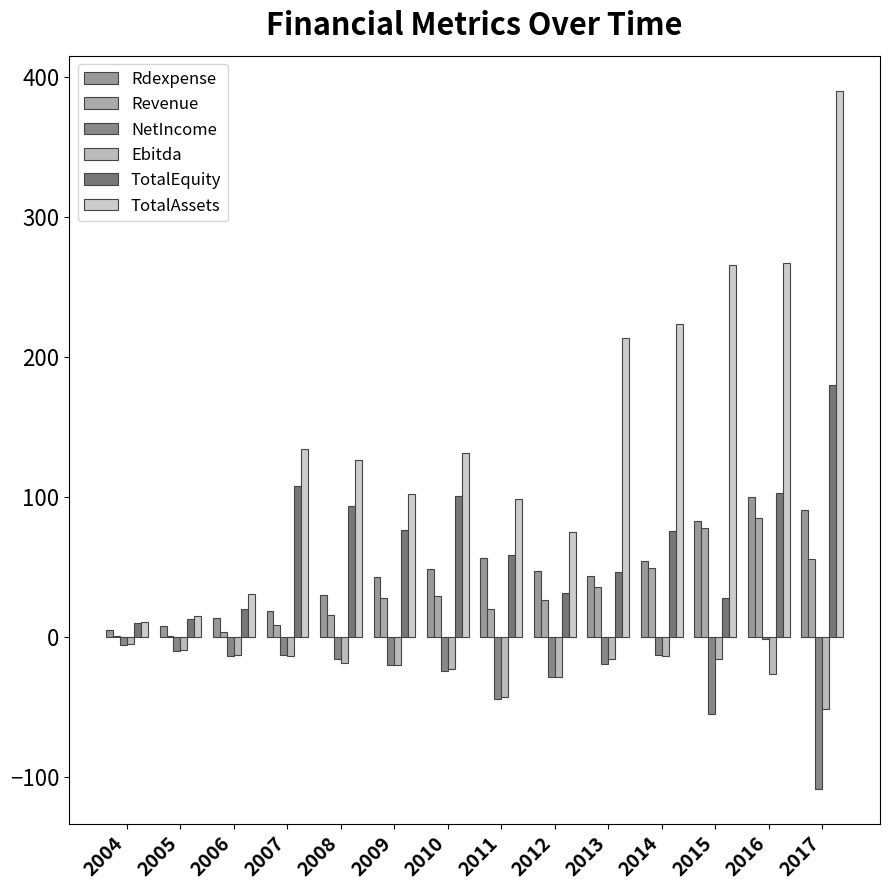

How many series are shown in this chart?

6